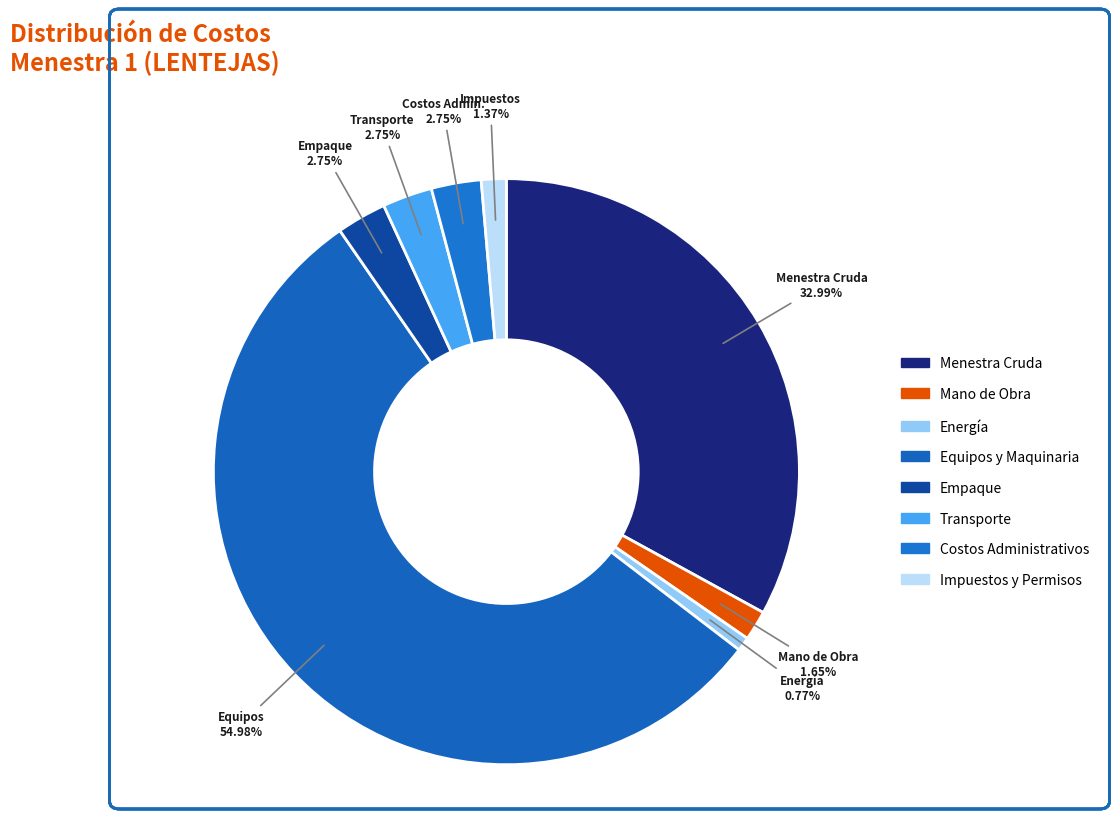

The Menestra Cruda slice represents 39% of the pie. True or false?

False